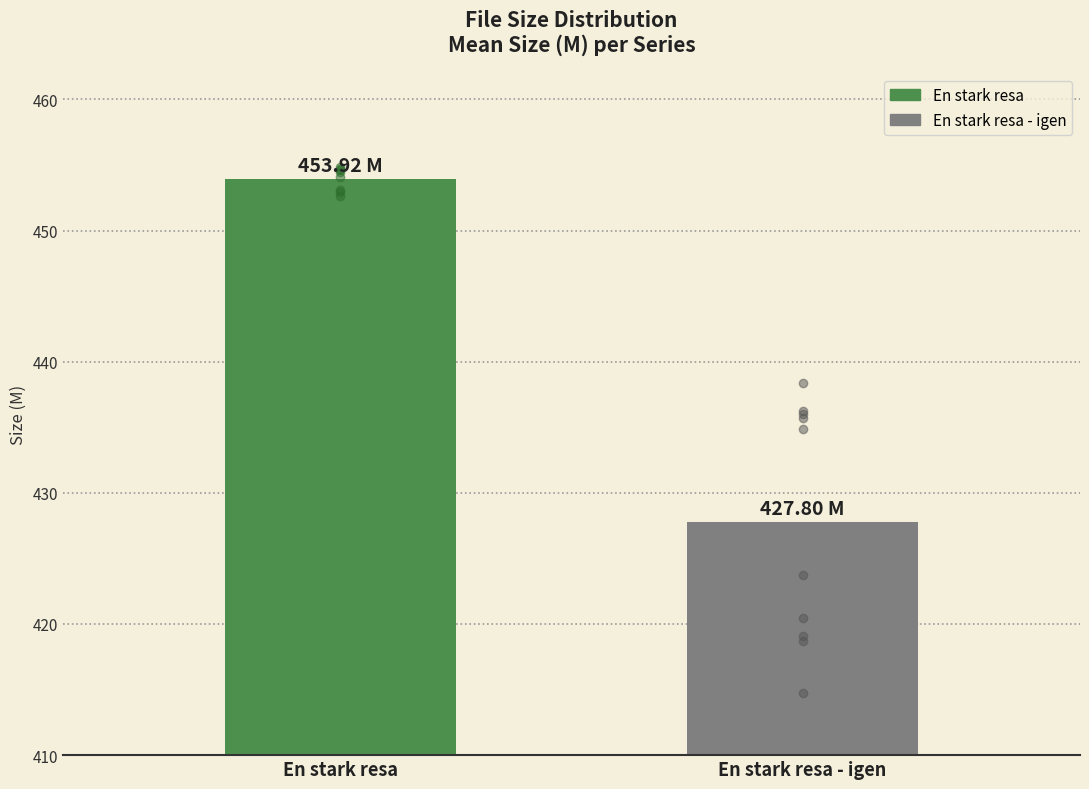

The value at En stark resa - igen is 427.8. True or false?

True